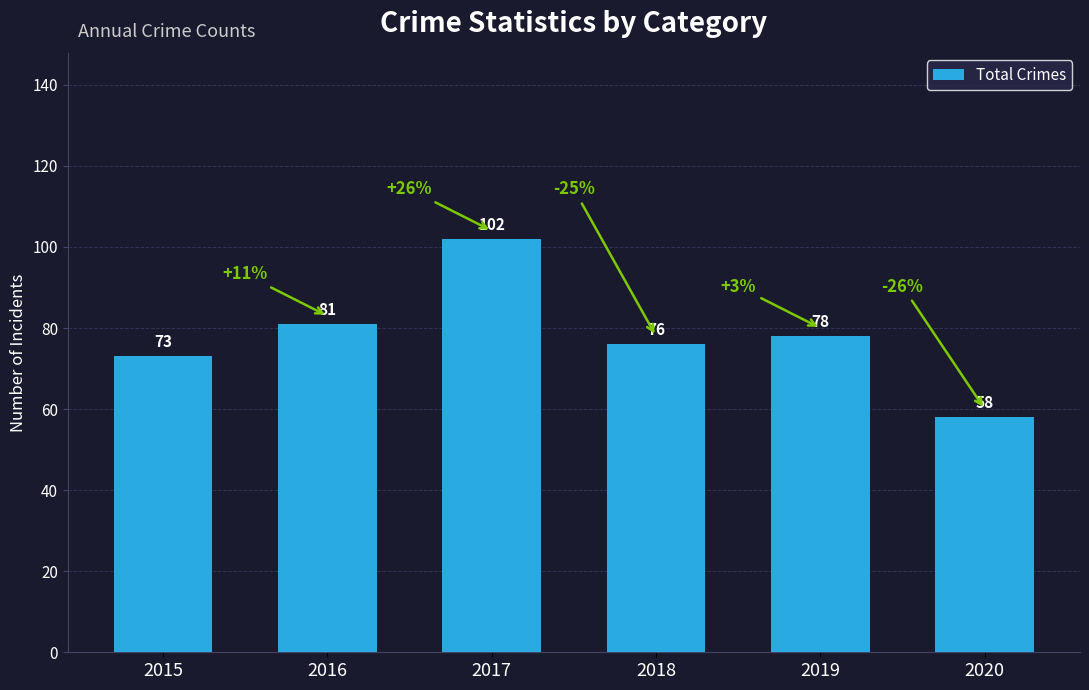

Which has a higher value, 2018 or 2015?

2018